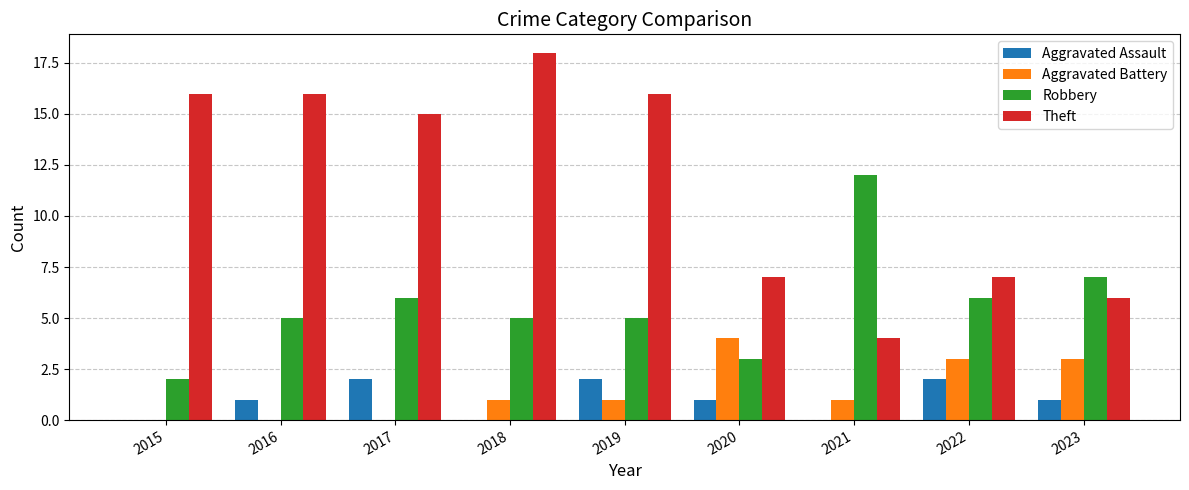

Read the Theft value at 2019, to the nearest 10.

20